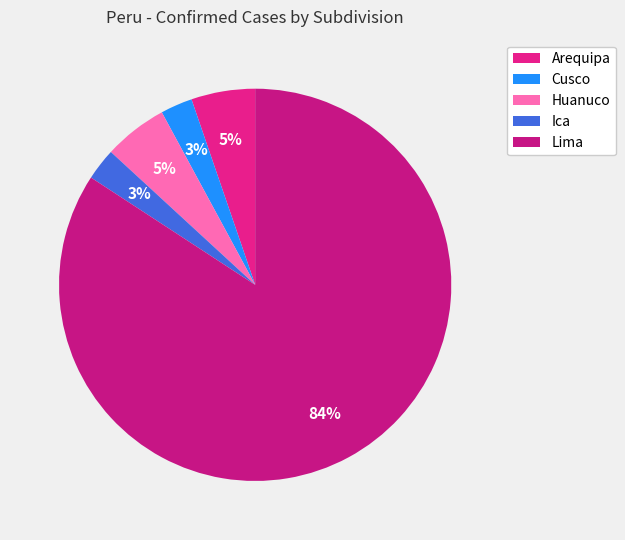

Between Lima and Ica, which is larger?

Lima